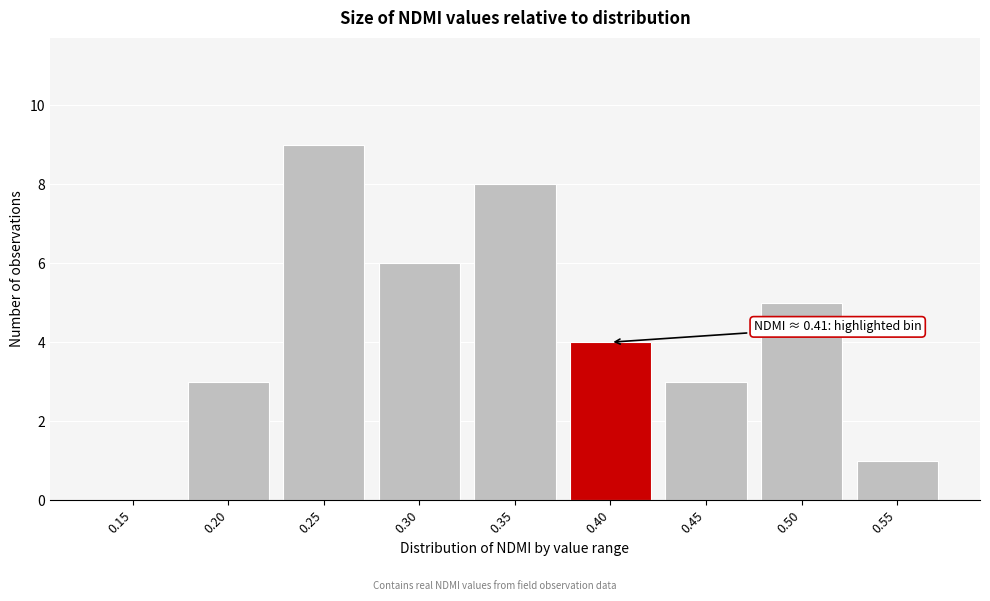

Reading right to left, transcribe all the data shown in this chart.

0.55=1	0.50=5	0.45=3	0.40=4	0.35=8	0.30=6	0.25=9	0.20=3	0.15=0